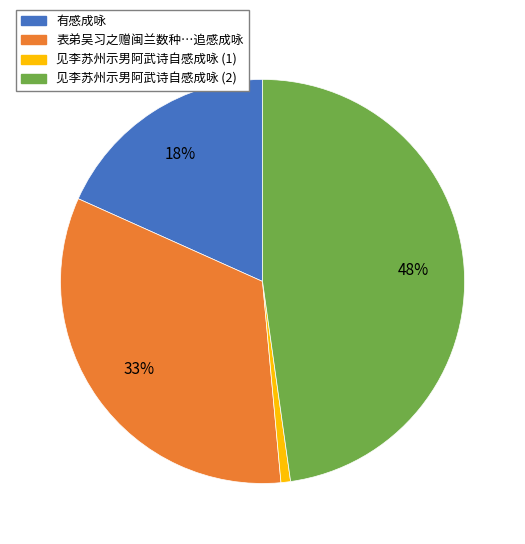

Which category has the smallest portion of the pie?

见李苏州示男阿武诗自感成咏 (1)